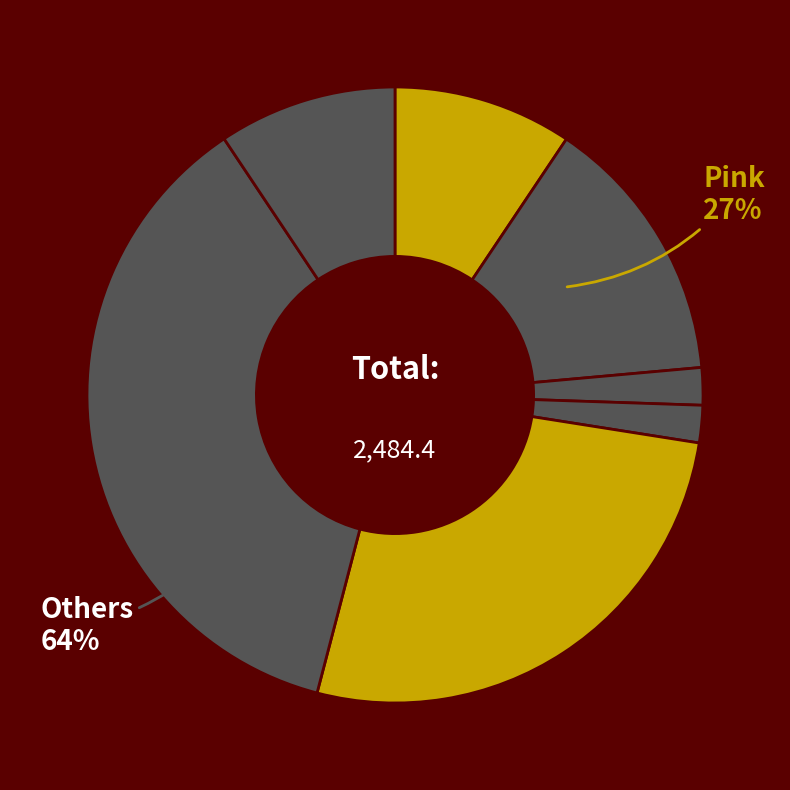

What percentage is NOT represented by Yellow?

91.4%